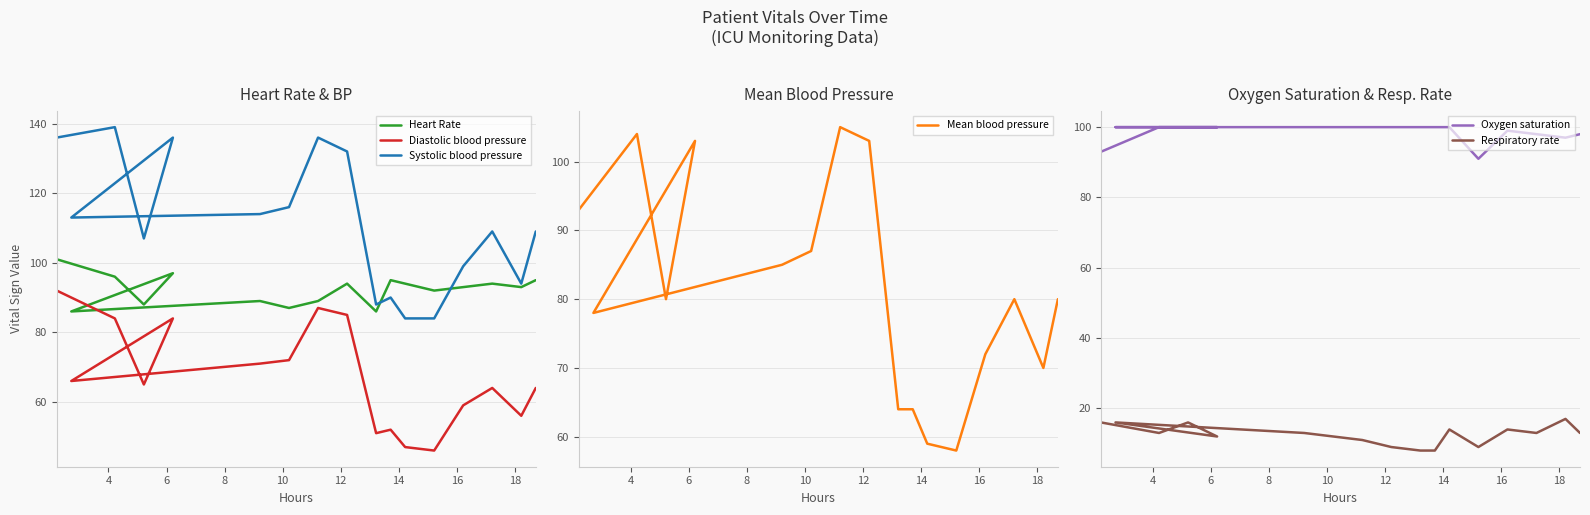

True or false: Diastolic blood pressure and Mean blood pressure cross at least once.

False